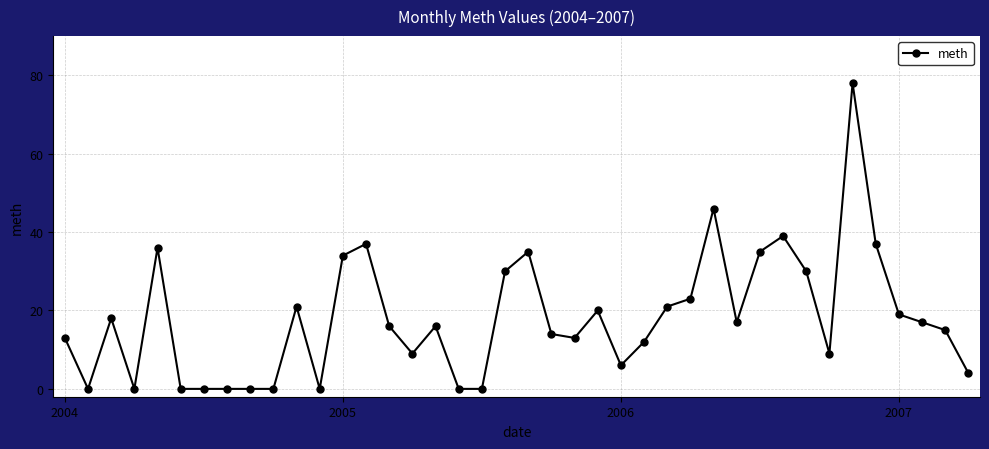

What is the difference between the maximum and minimum values?

78